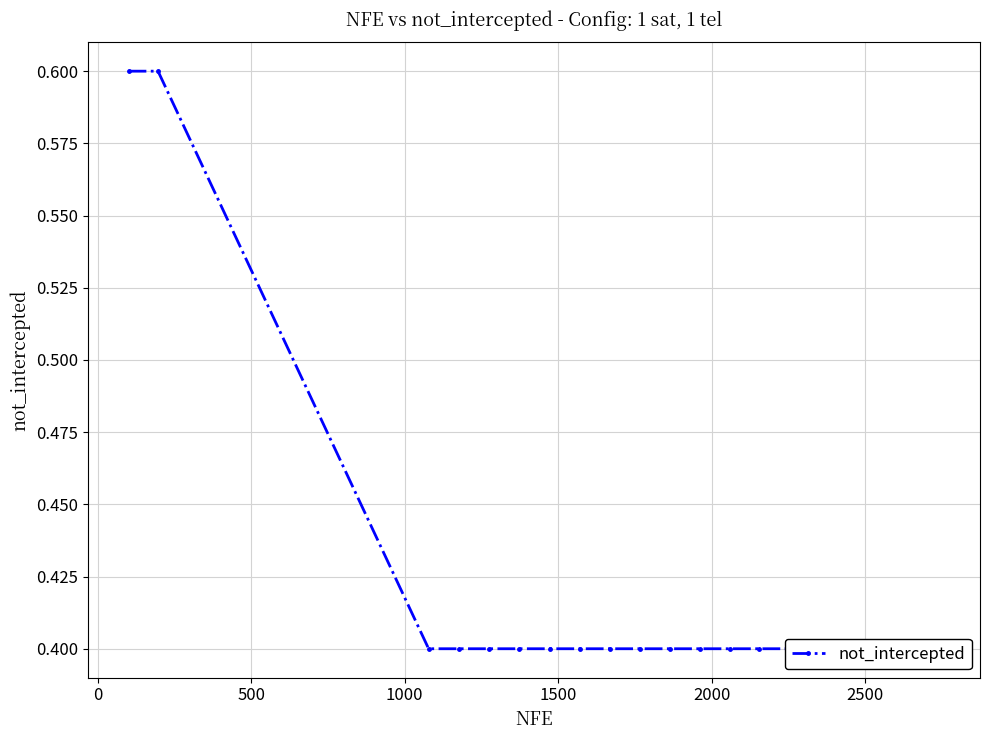

Count the number of data series in this chart.

1